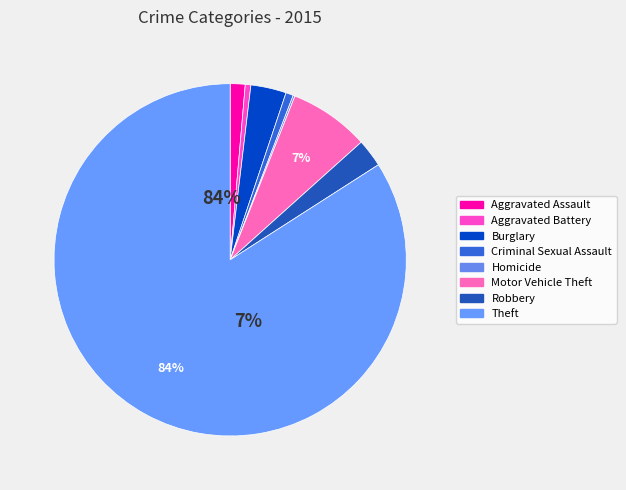

How many segments does this pie chart have?

8